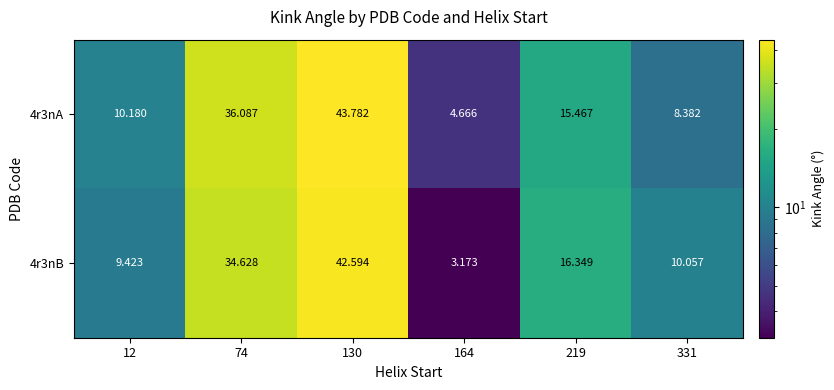

How many data points in 4r3nB are less than 16?

3